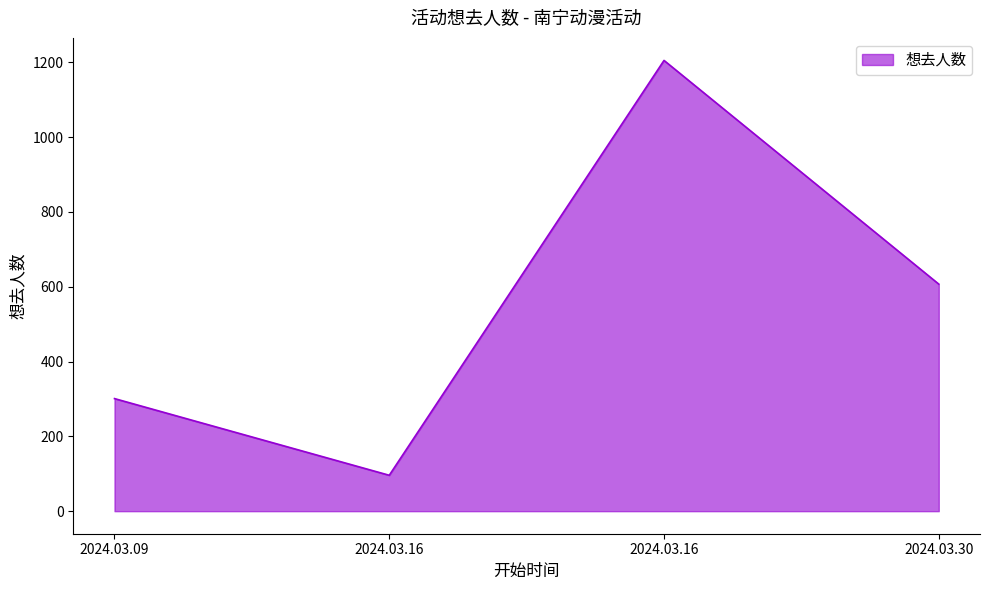

What is the value of the 1st point from the left?

301